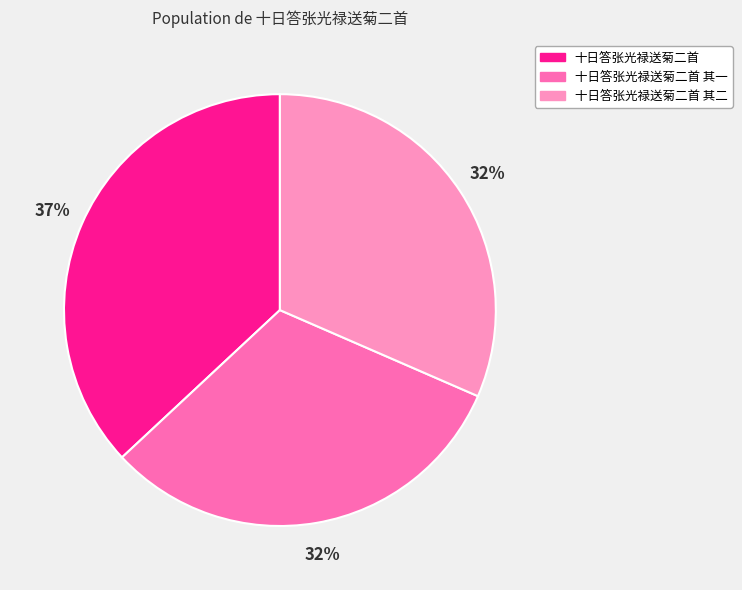

To the nearest percent, what is the difference between the 十日答张光禄送菊二首 其二 and 十日答张光禄送菊二首 slice percentages?

5%